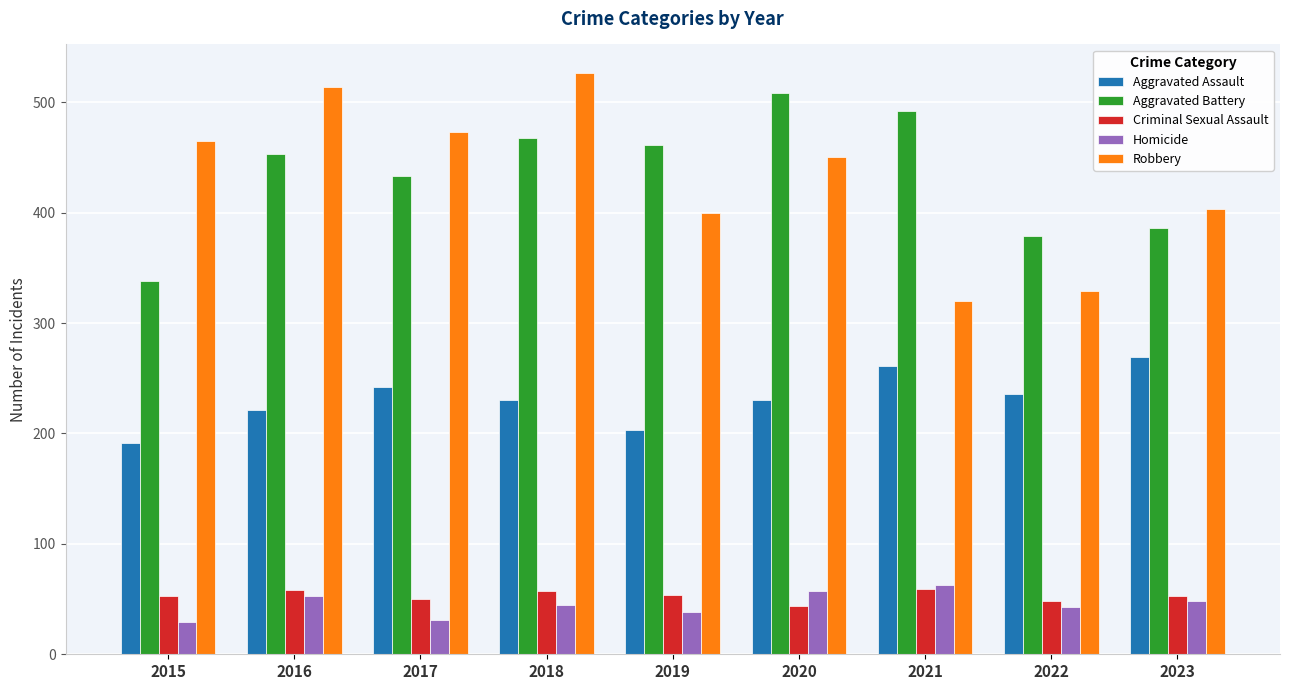

What is the total value across all series at 2015?

1076